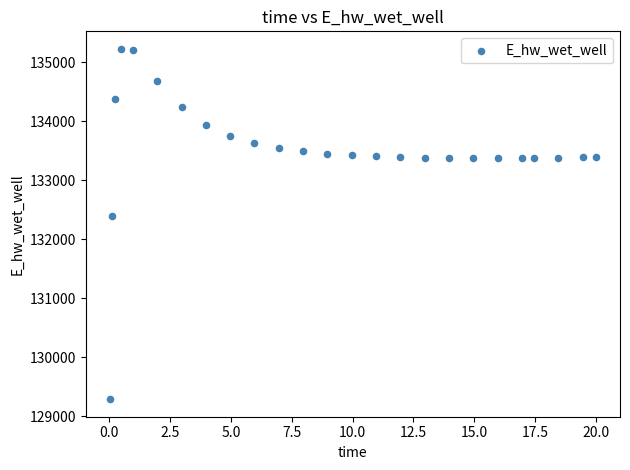

What is the range of X values (max minus min)?

20.0